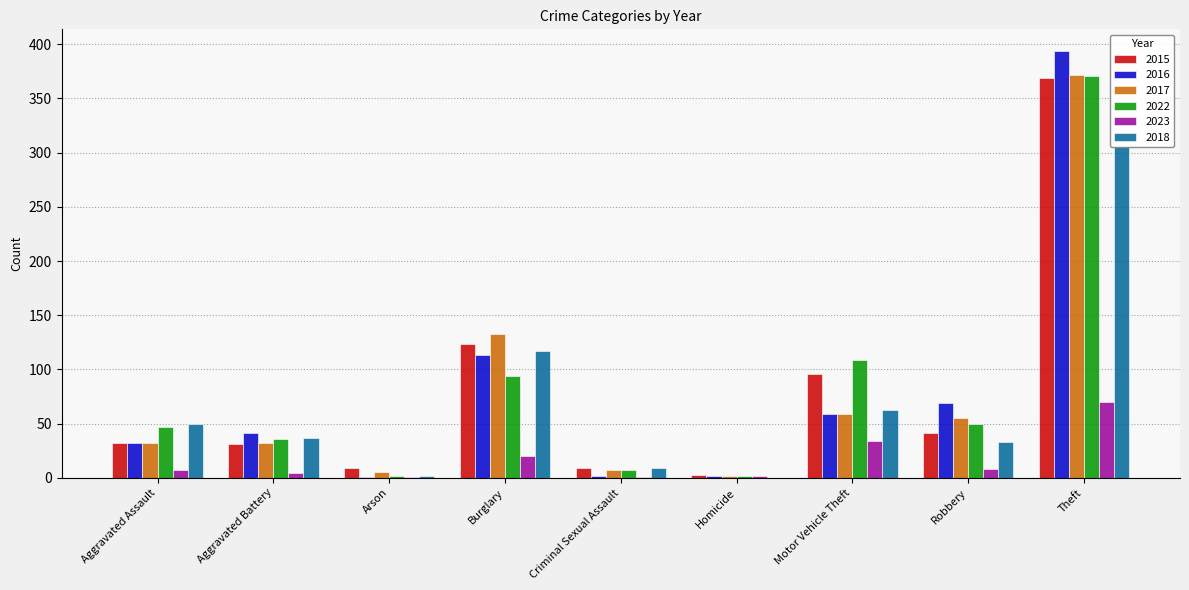

Which label corresponds to the largest value in the chart?

Theft